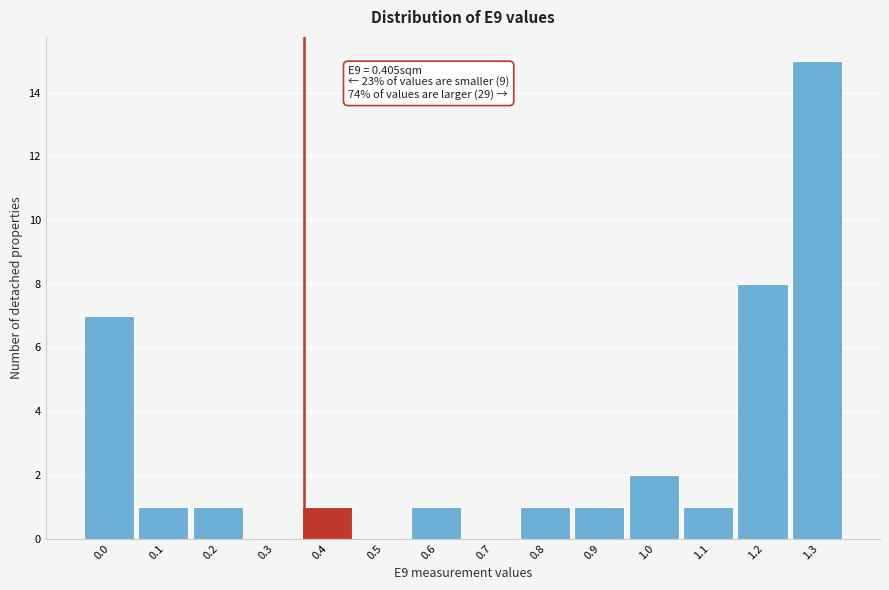

Reading left to right, extract all data points from this chart.

0.0=7	0.1=1	0.2=1	0.3=0	0.4=1	0.5=0	0.6=1	0.7=0	0.8=1	0.9=1	1.0=2	1.1=1	1.2=8	1.3=15